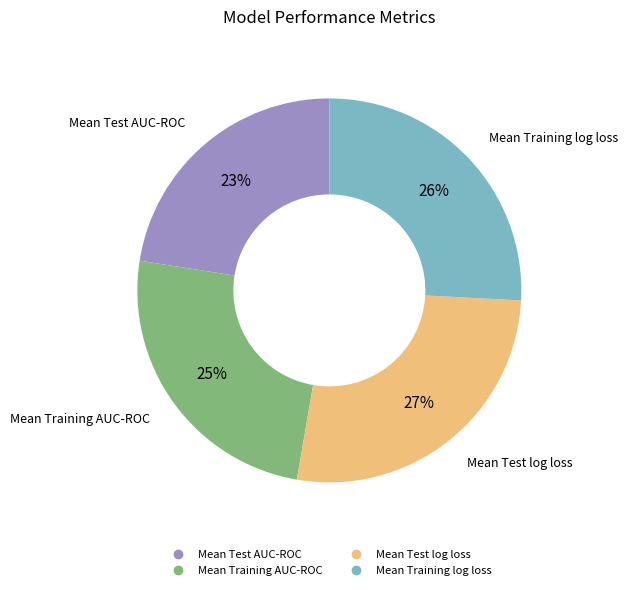

Combined, do Mean Test AUC-ROC and Mean Training log loss account for over 50%?

No